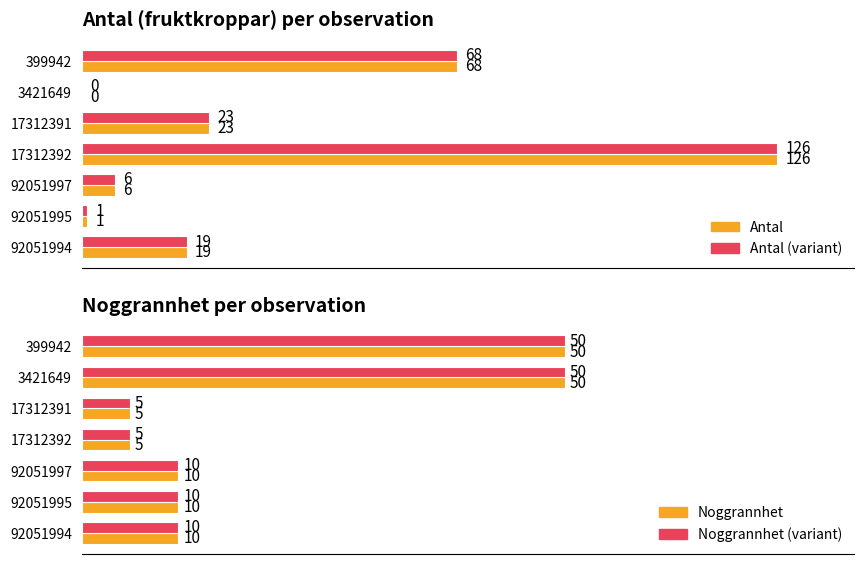

What is the difference between the maximum and minimum values in the Antal (alt) series?

126